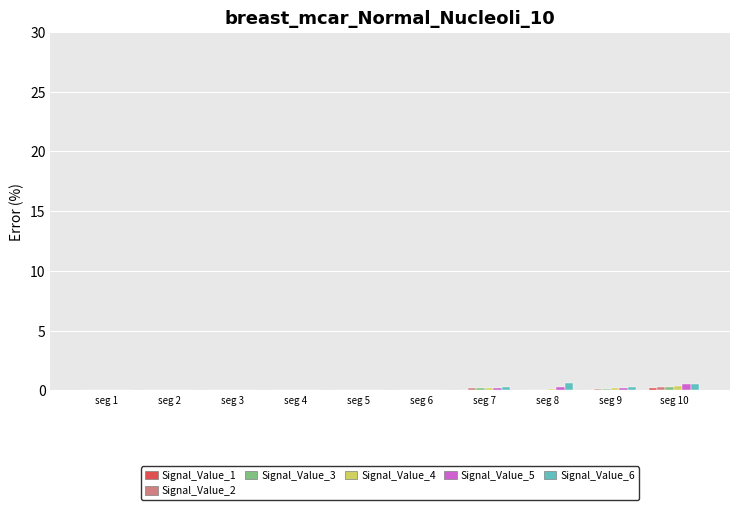

Does the chart contain stacked bars?

No